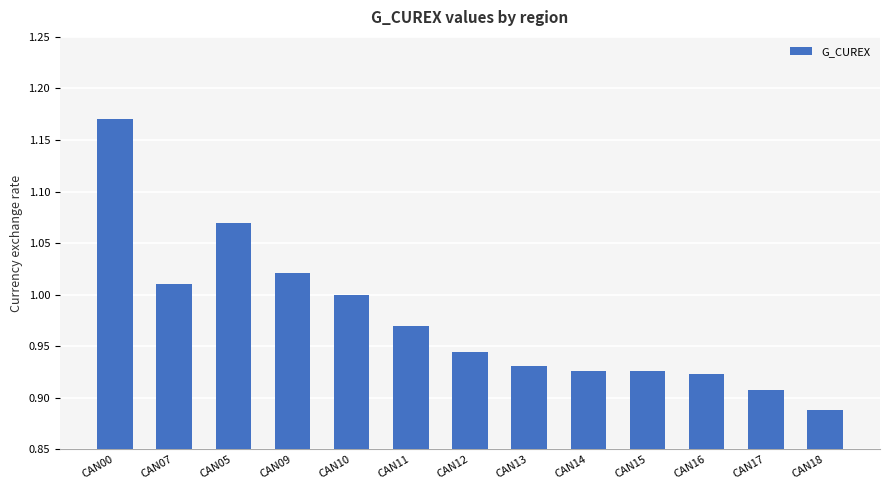

True or false: the data shows 0.4 at CAN13.

False